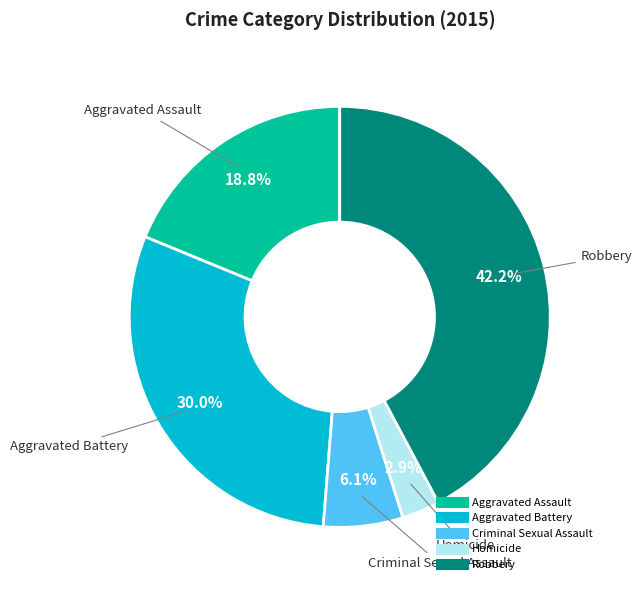

Is it true that Homicide is 10% of the pie?

False